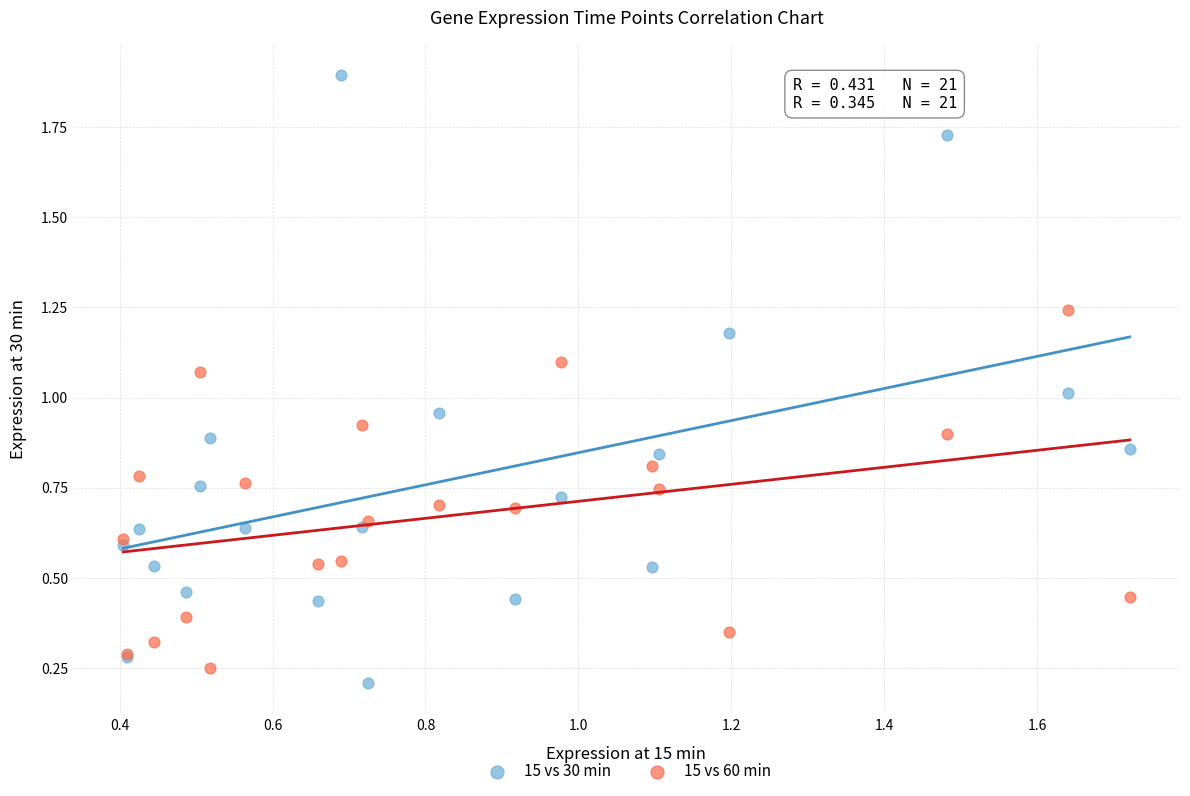

Which series reaches the maximum Y coordinate?

15 vs 30 min